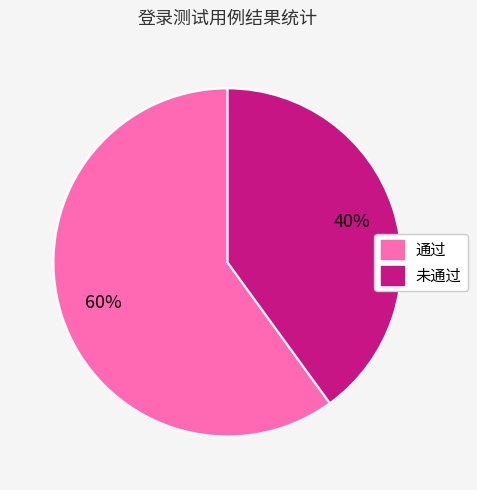

The 未通过 slice represents 40% of the pie. True or false?

True